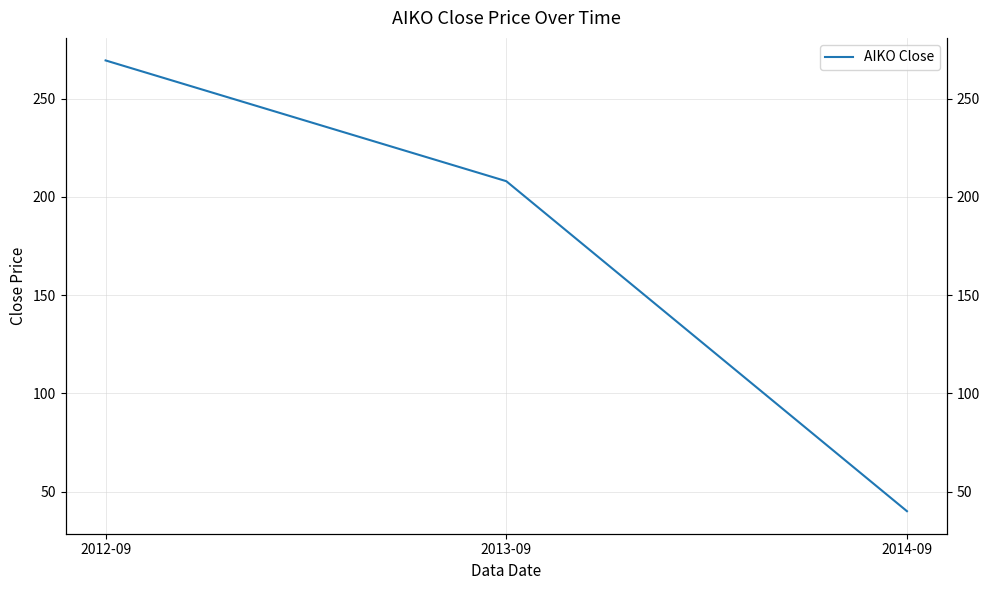

True or false: the data shows 483.4 at 2012-09.

False